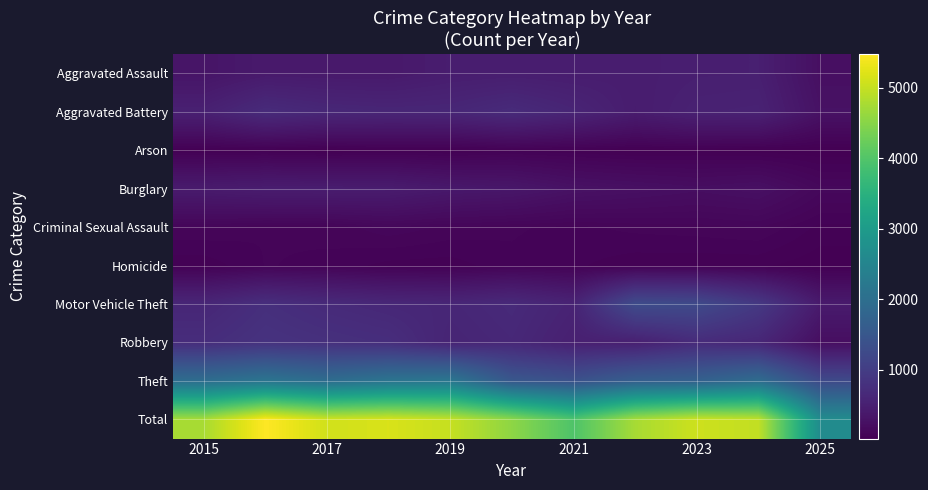

Reading left to right, transcribe all the data shown in this chart.

Aggravated Assault: 323	402	396	392	452	466	452	458	486	492	244
Aggravated Battery: 515	691	623	600	608	686	587	446	529	543	281
Arson: 35	40	23	37	32	55	44	31	39	28	22
Burglary: 421	451	453	443	383	357	280	253	223	254	137
Criminal Sexual Assault: 105	87	91	123	102	89	80	93	98	107	58
Homicide: 50	87	82	56	53	81	69	50	48	48	28
Motor Vehicle Theft: 614	756	680	631	611	673	560	1272	1243	931	418
Robbery: 726	819	780	741	577	637	506	495	687	610	228
Theft: 1981	2148	1968	2140	2190	1512	1392	1665	1711	1965	1249
Total: 4770	5481	5096	5163	5008	4556	3970	4763	5064	4978	2665